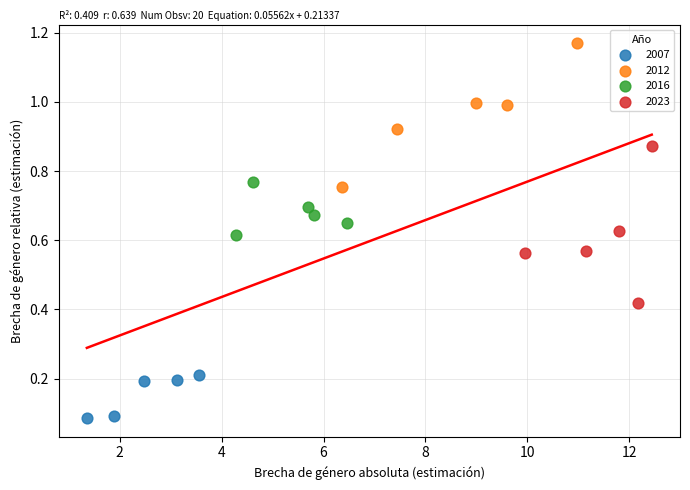

Which series reaches the maximum Y coordinate?

2012